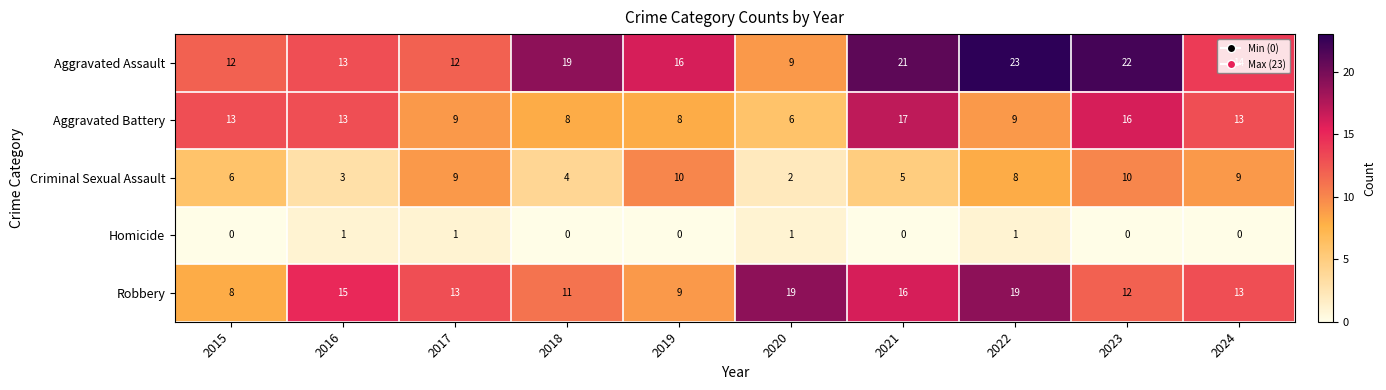

List the series in order of their peak value, lowest first.

Homicide, Criminal Sexual Assault, Aggravated Battery, Robbery, Aggravated Assault